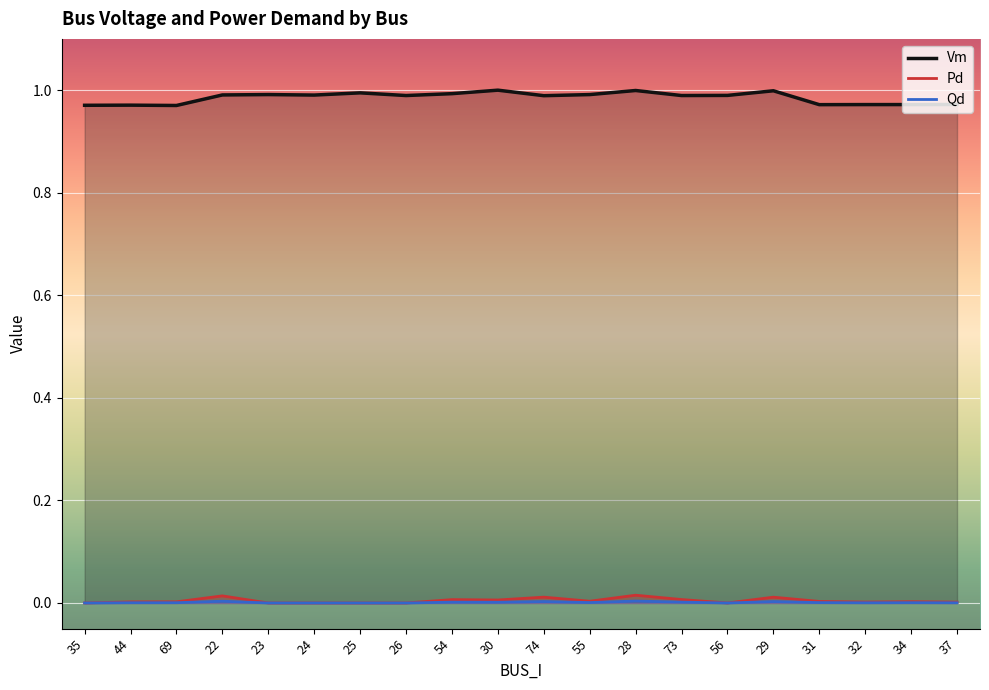

Which category has the highest value across all series?

30